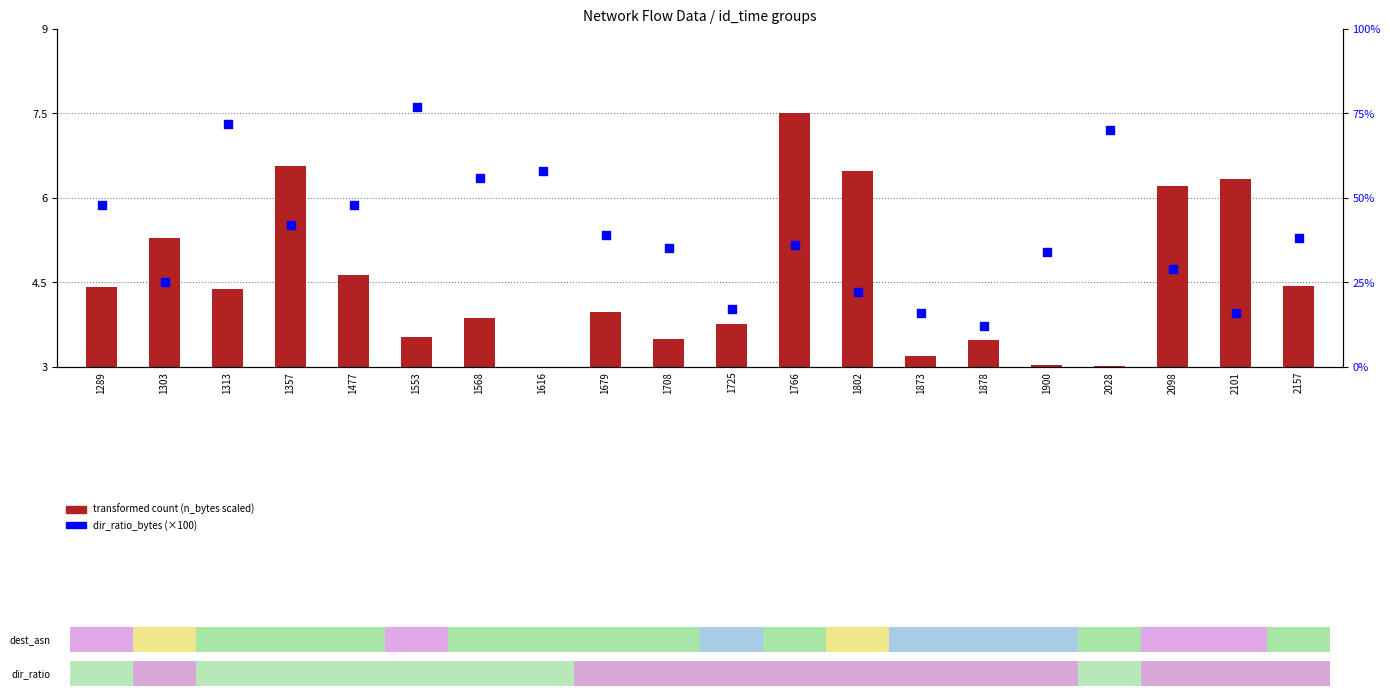

Which series reaches the maximum Y coordinate?

dir_ratio_bytes (×100)